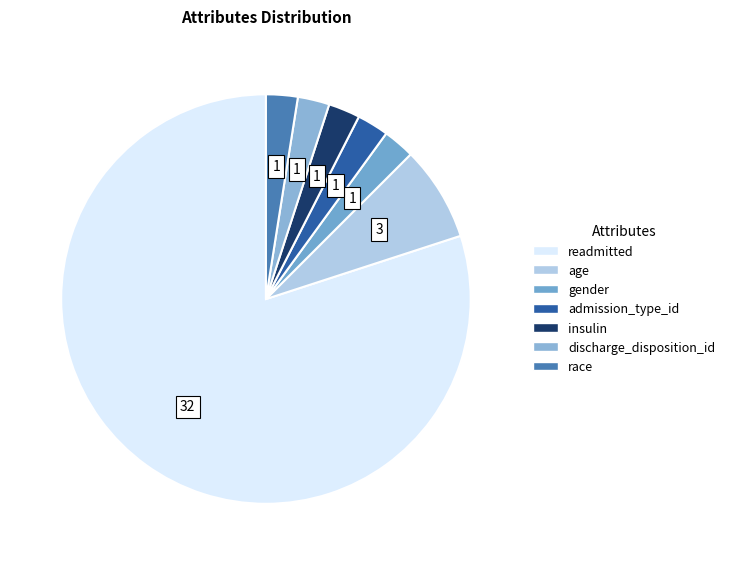

What is the ratio of the value at admission_type_id to the value at insulin?

1.0